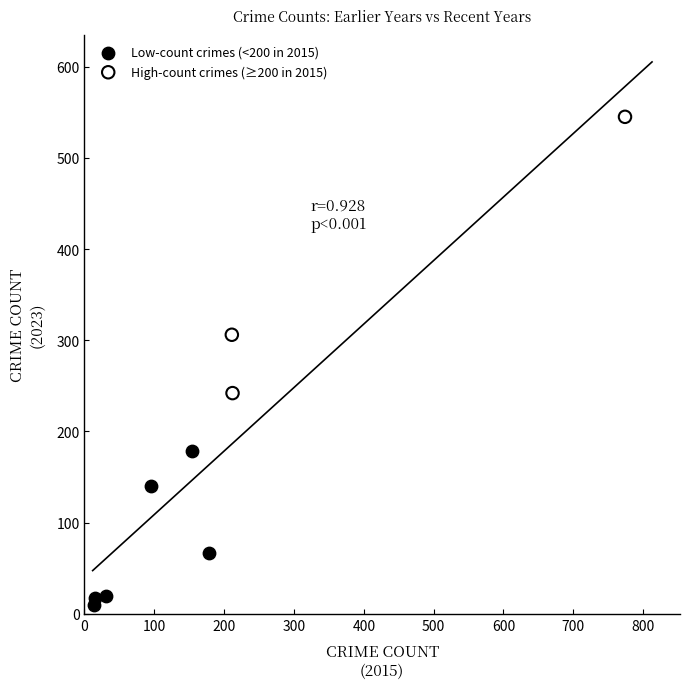

Which series has the widest spread of Y values?

High-count crimes (≥200 in 2015)